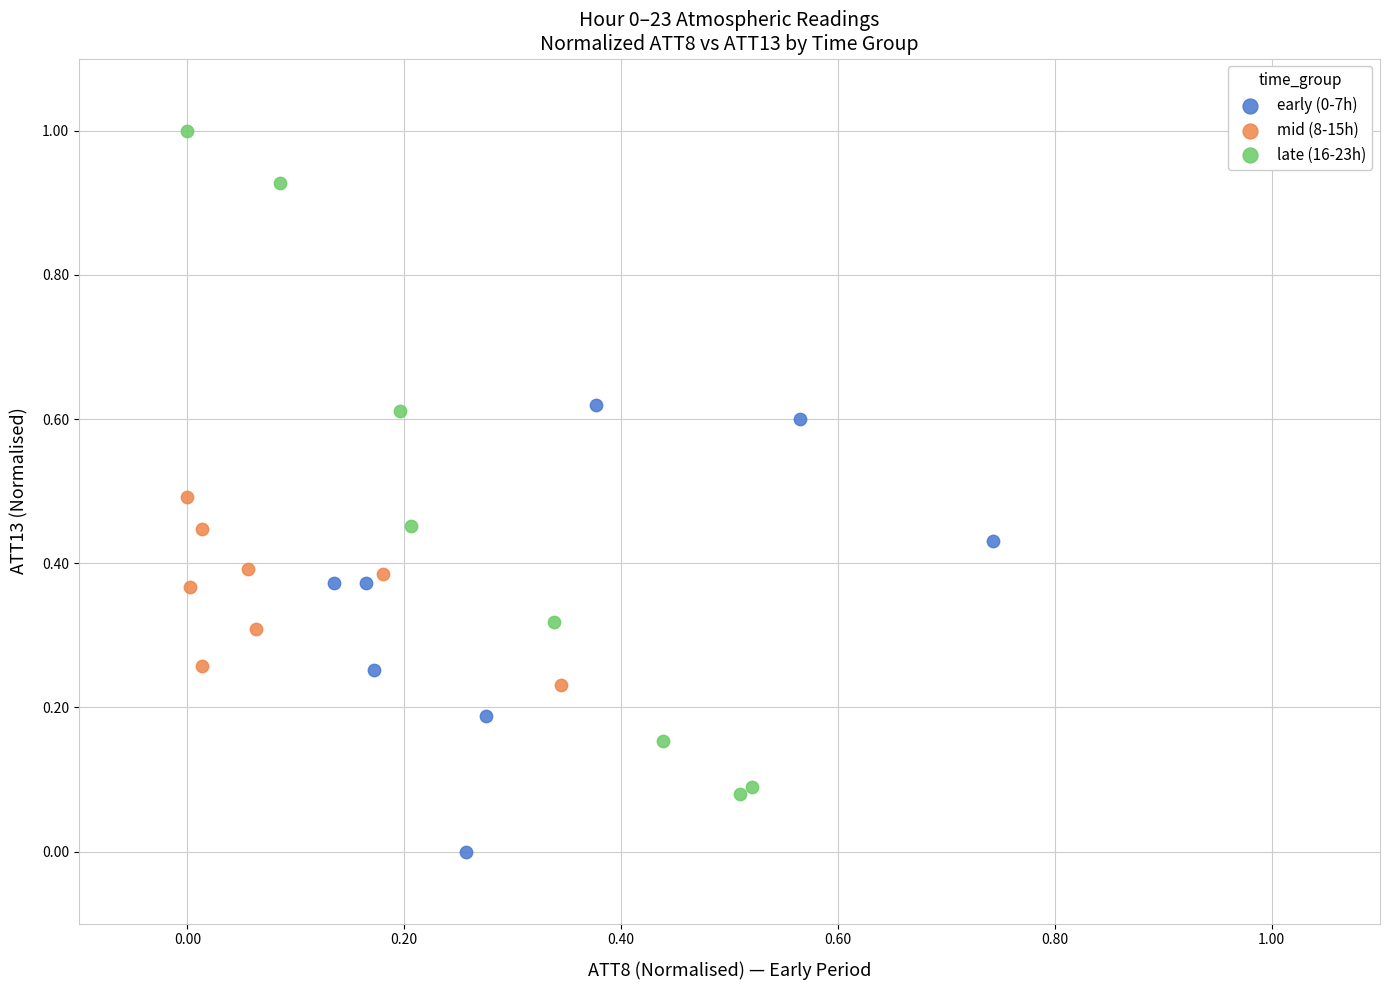

Which series reaches the minimum Y coordinate?

early (0-7h)